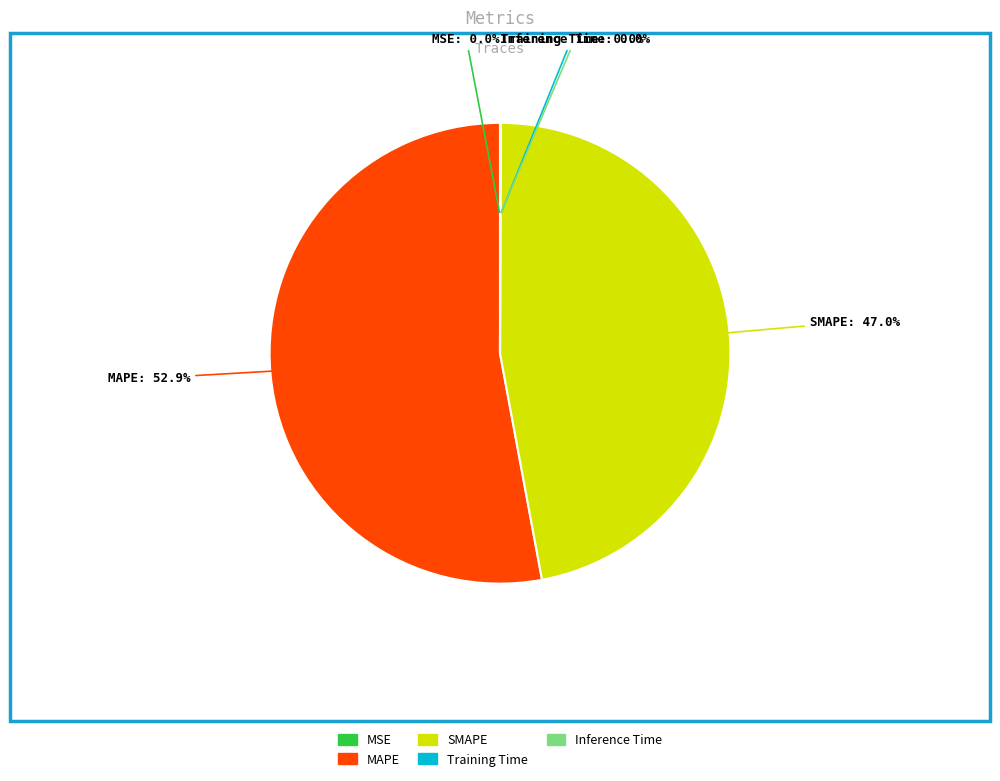

The SMAPE slice represents 54% of the pie. True or false?

False